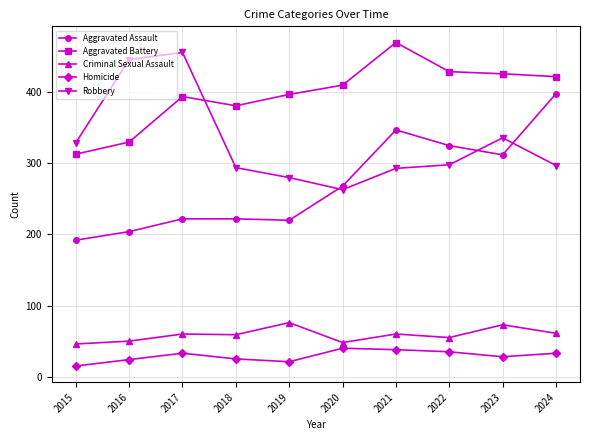

Is the value of Homicide at 2023 greater than the value of Criminal Sexual Assault at 2015?

No